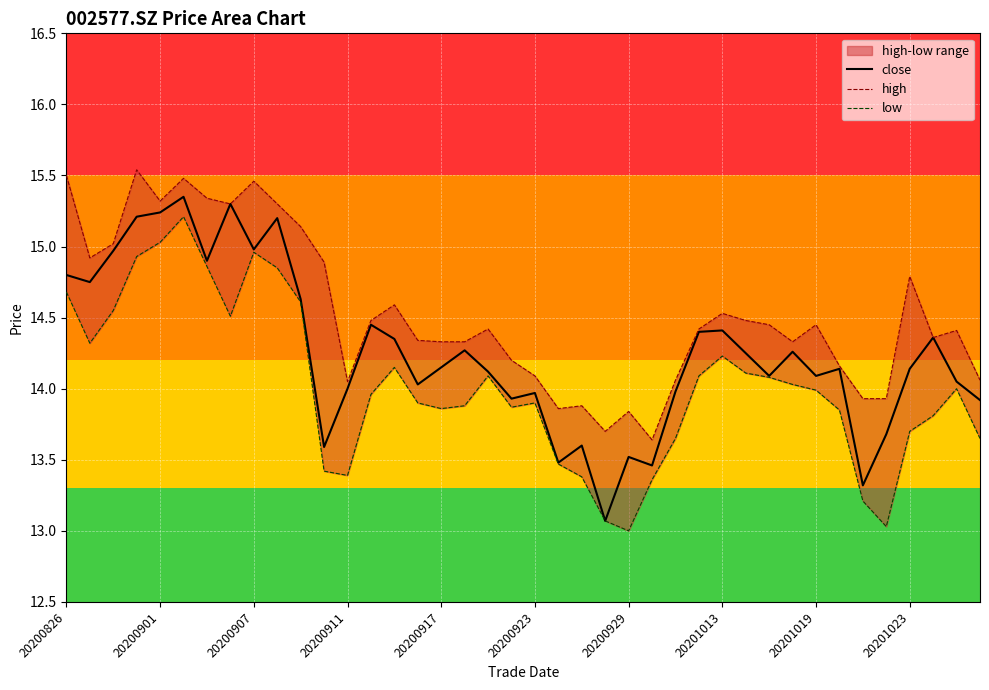

What is the lowest value of the close series?

13.1